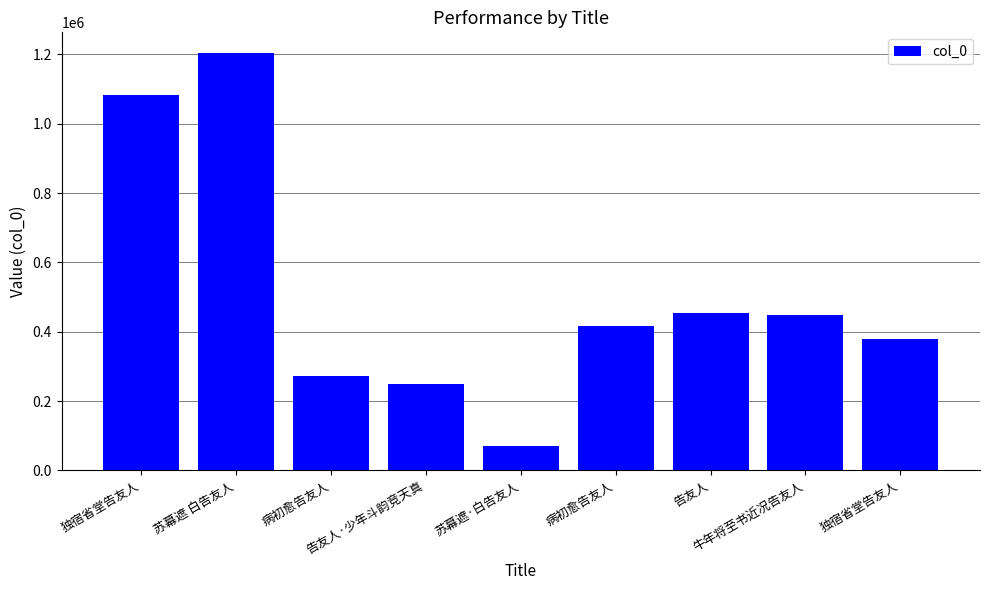

True or false: the data shows 29601 at 苏幕遮·白告友人.

False